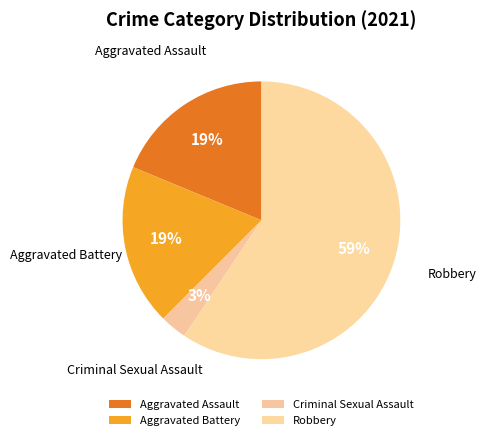

Count the number of slices in the pie.

4